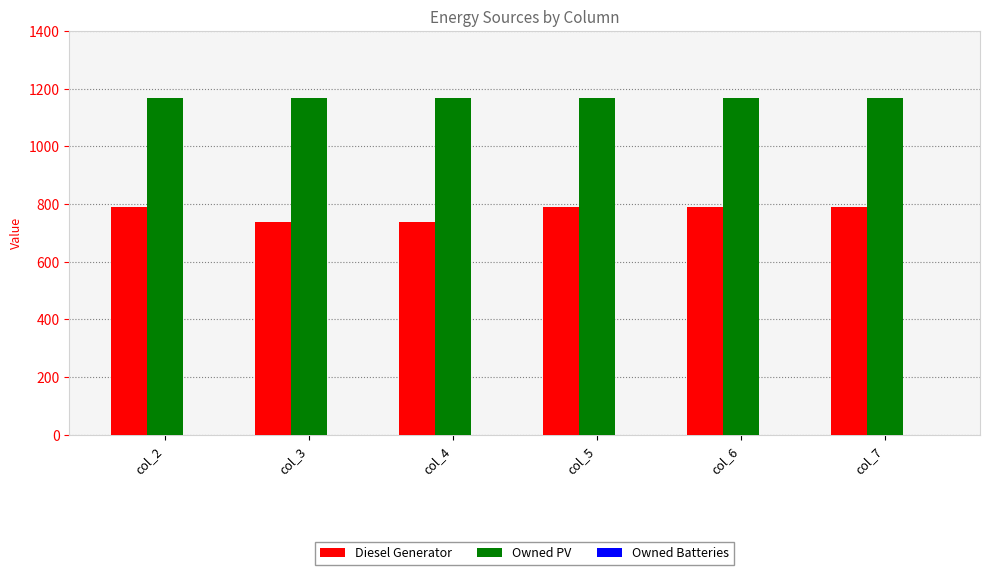

How many bars are there in total?

12